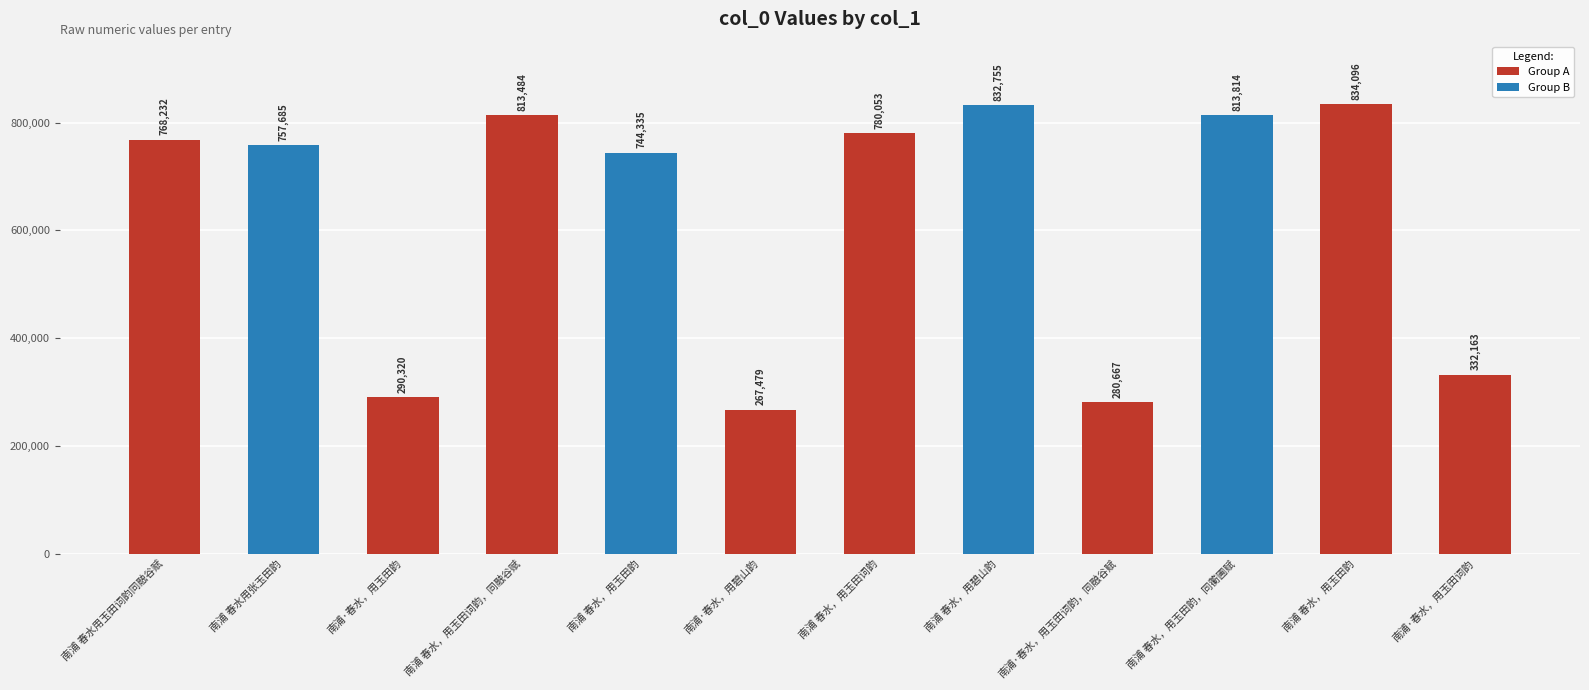

What is the difference between the maximum and minimum values?

566617